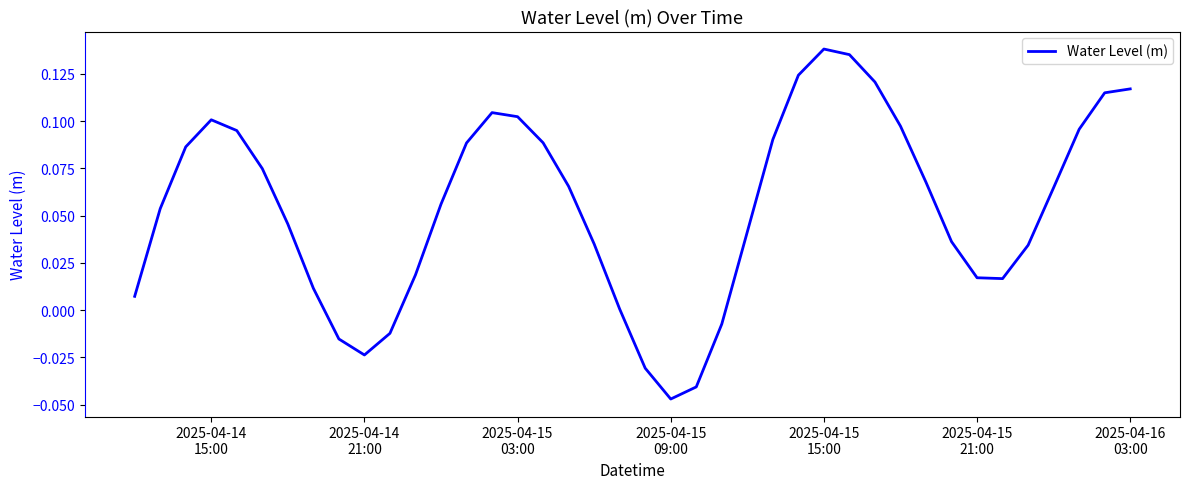

Does the chart have visible grid lines?

No